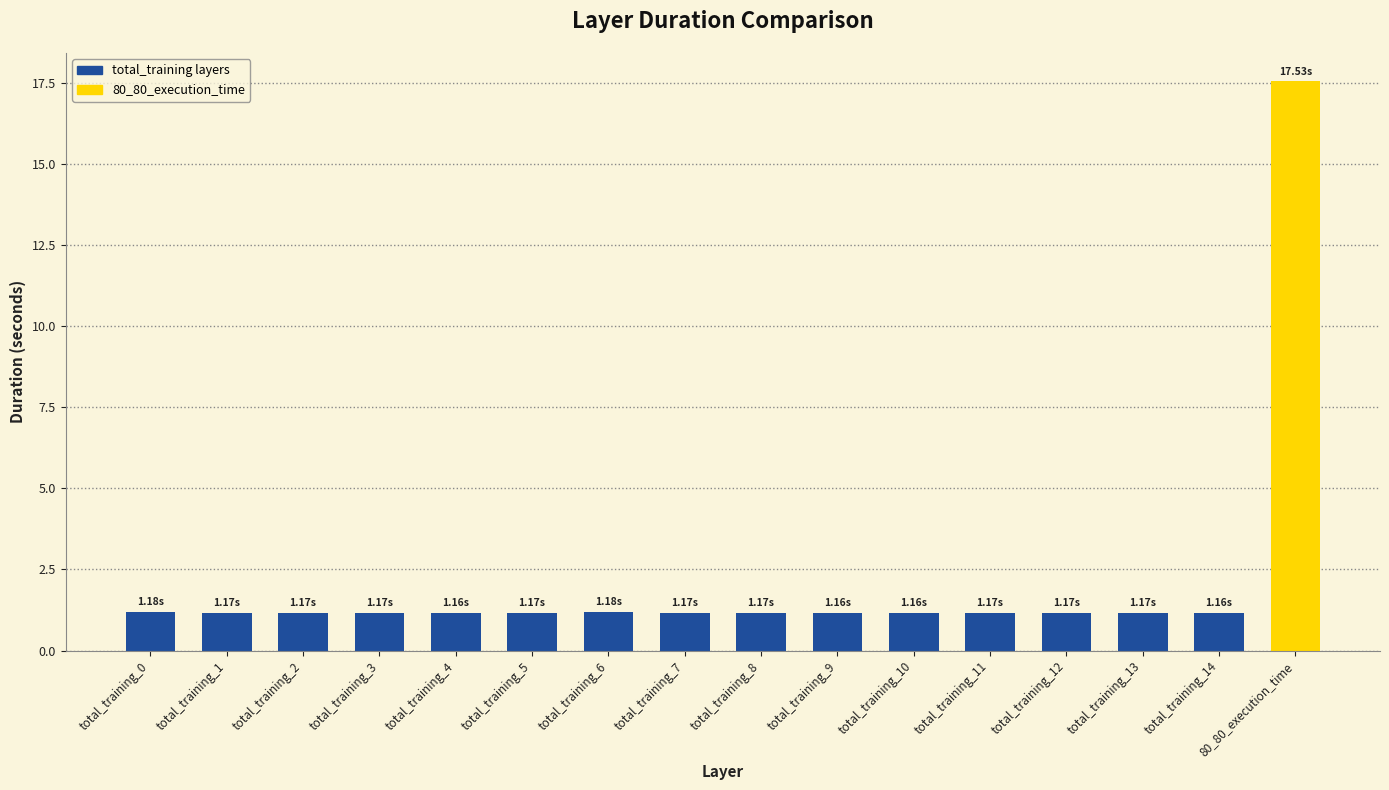

What is the average value?

2.2